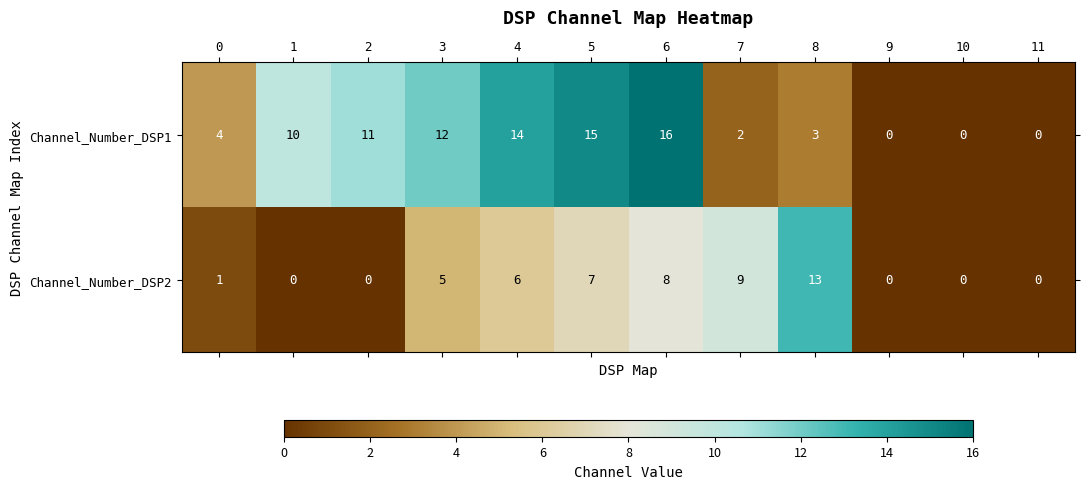

The value of Channel_Number_DSP1 at 11 is 0. True or false?

True